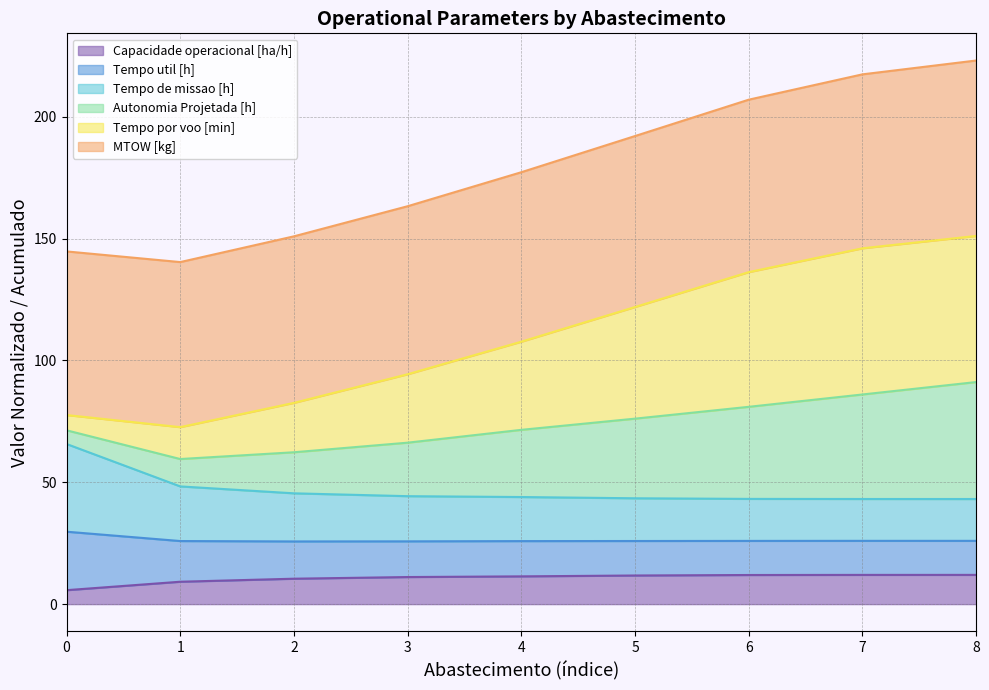

How many data points in Capacidade operacional [ha/h] are above 11?

6